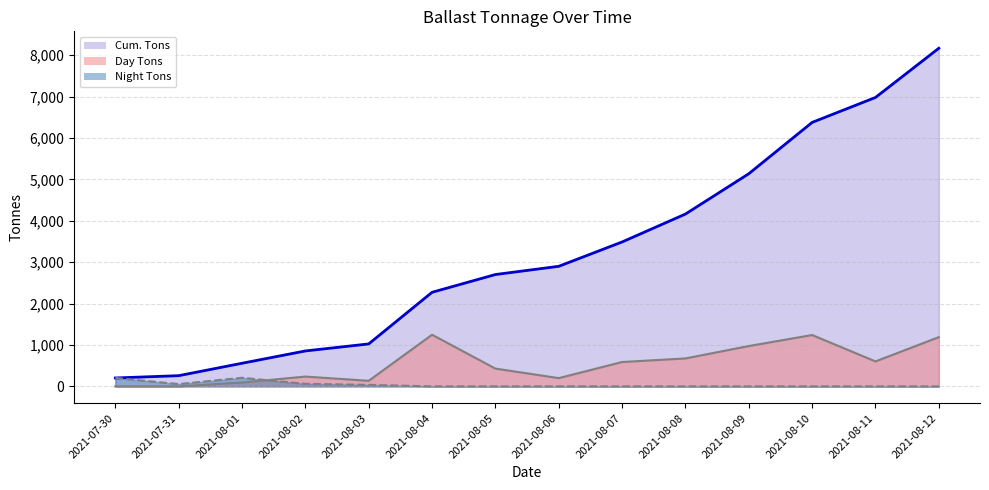

Rank the categories by Day Tons line value from lowest to highest.

2021-07-30, 2021-07-31, 2021-08-01, 2021-08-03, 2021-08-06, 2021-08-02, 2021-08-05, 2021-08-07, 2021-08-11, 2021-08-08, 2021-08-09, 2021-08-12, 2021-08-10, 2021-08-04